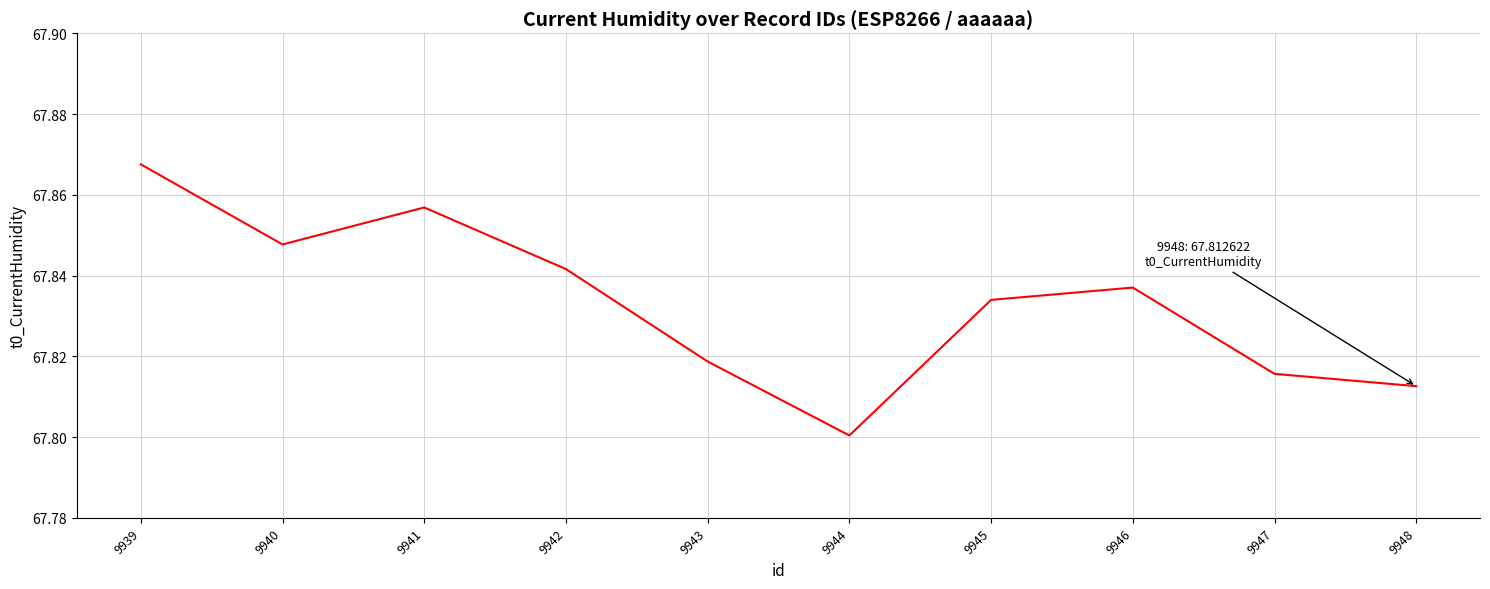

Is it true that the value at 9941 is 110.8?

False